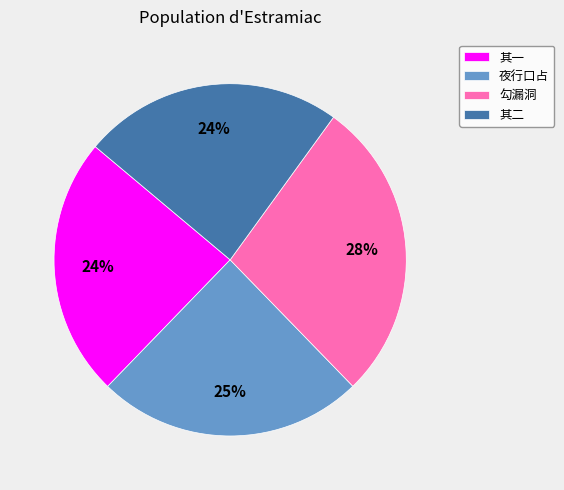

To the nearest percent, what portion does 其一 represent?

24%